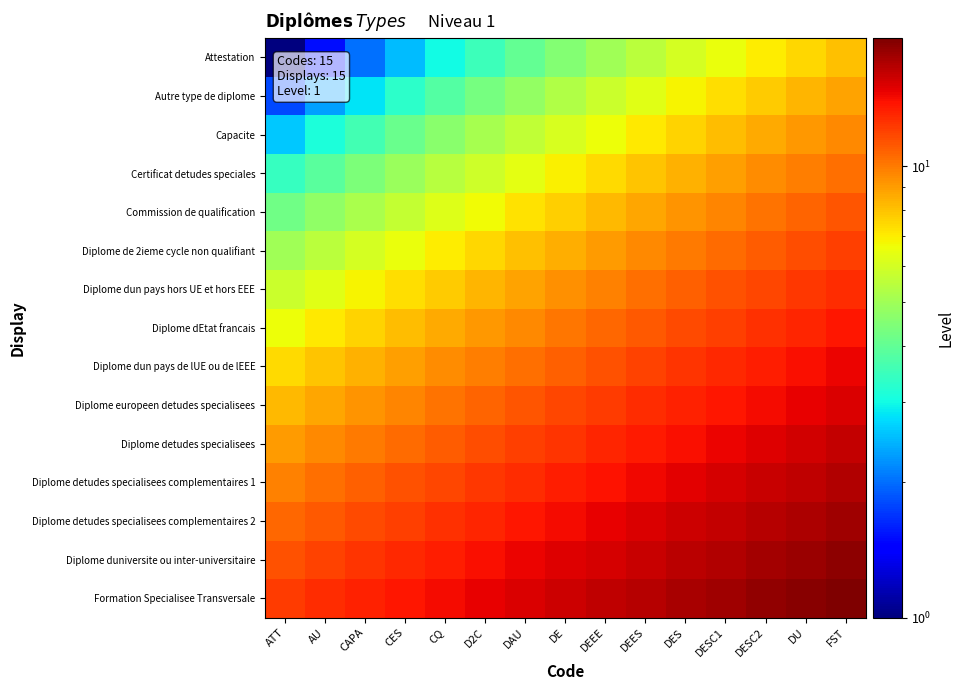

At how many categories does at least one series exceed 2?

15